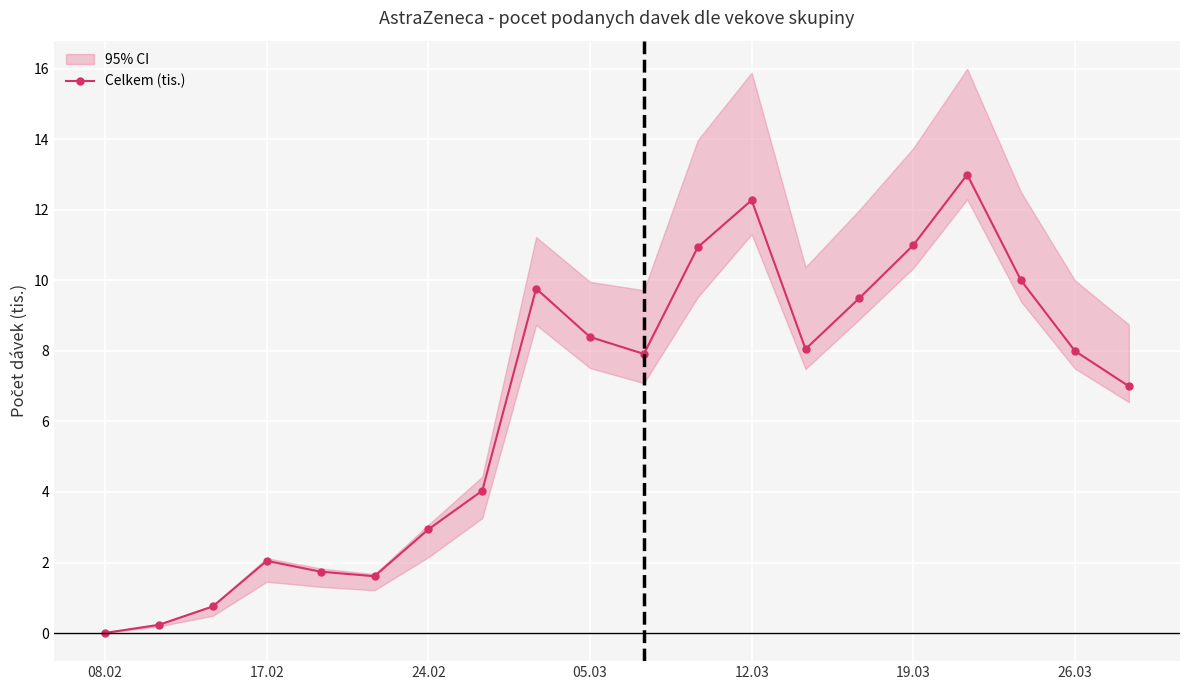

Reading left to right, extract all data points from this chart.

0.0	0.2	0.8	2.0	1.7	1.6	2.9	4.0	9.8	8.4	7.9	10.9	12.3	8.1	9.5	11.0	13.0	10.0	8.0	7.0